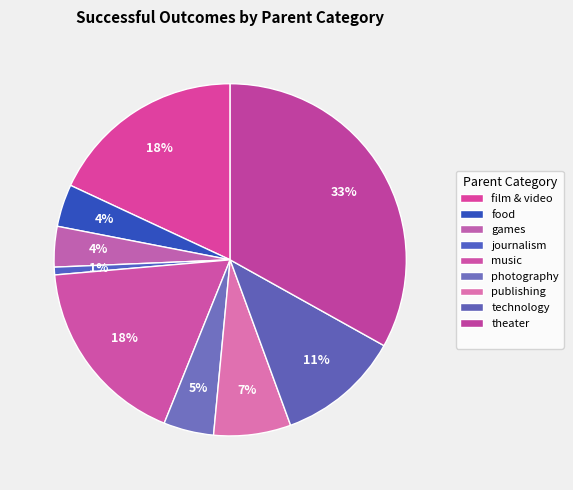

How many slices are in this pie chart?

9